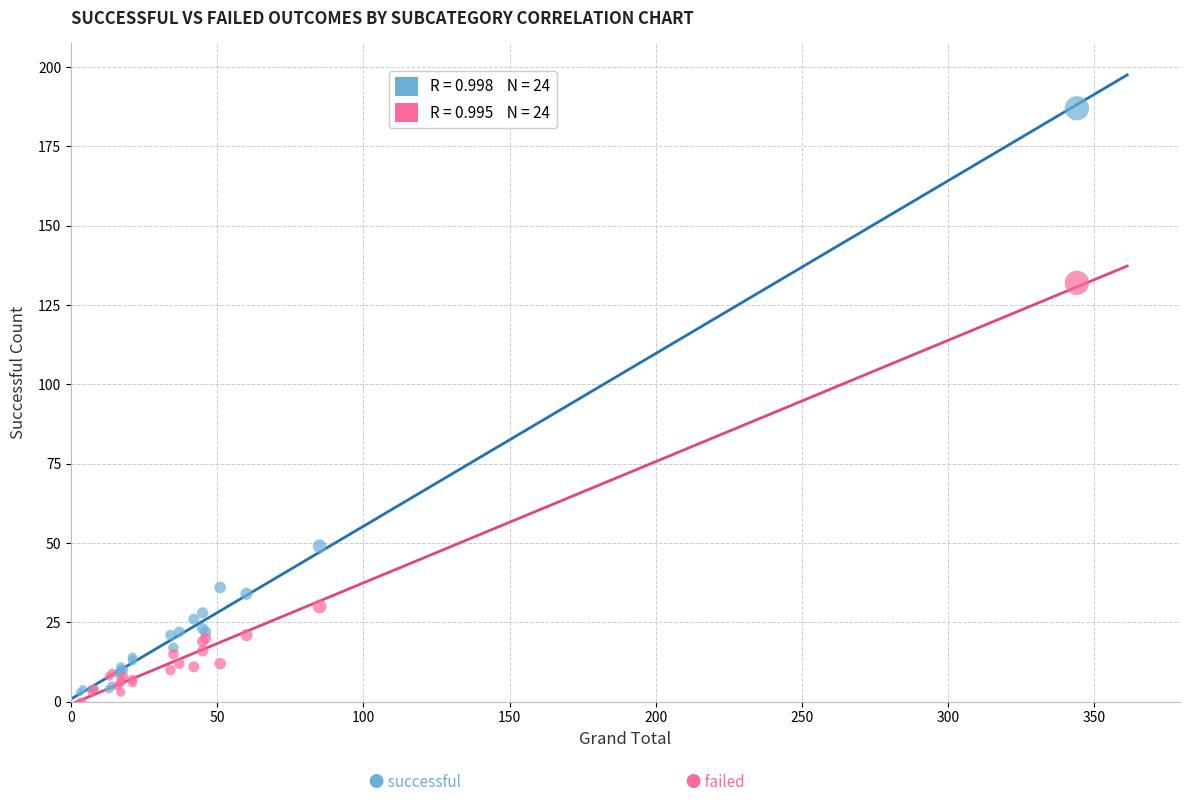

Across all series, what Y value is closest to 93?

132